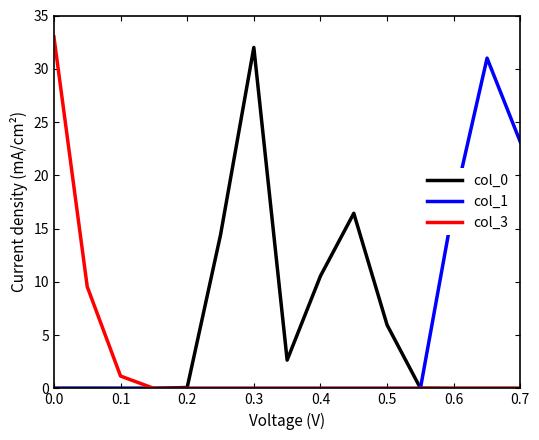

What is the difference between the maximum and minimum values in the col_1 series?

31.0